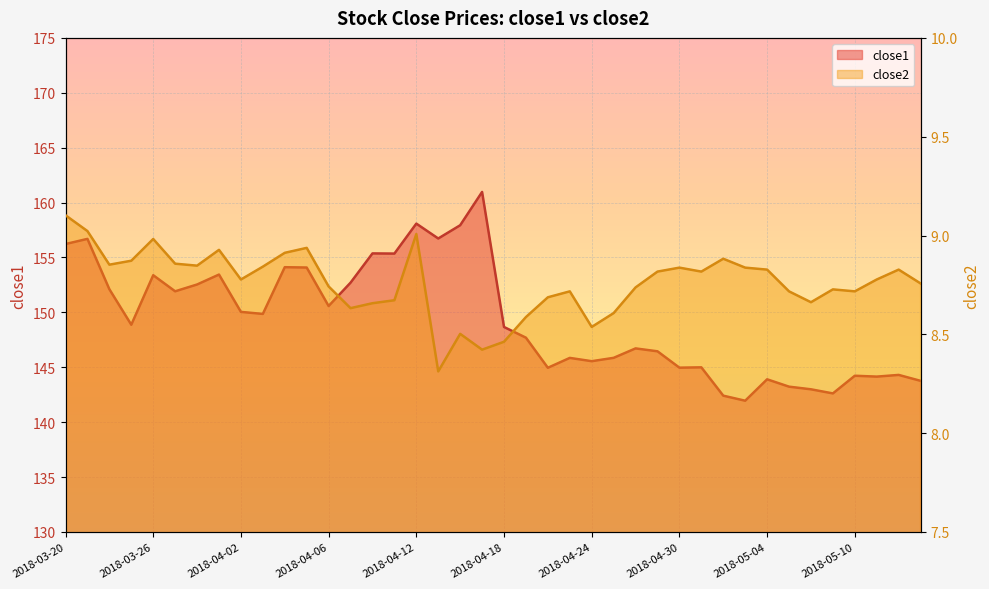

At which label is close1 closest to 151?

2018-04-06